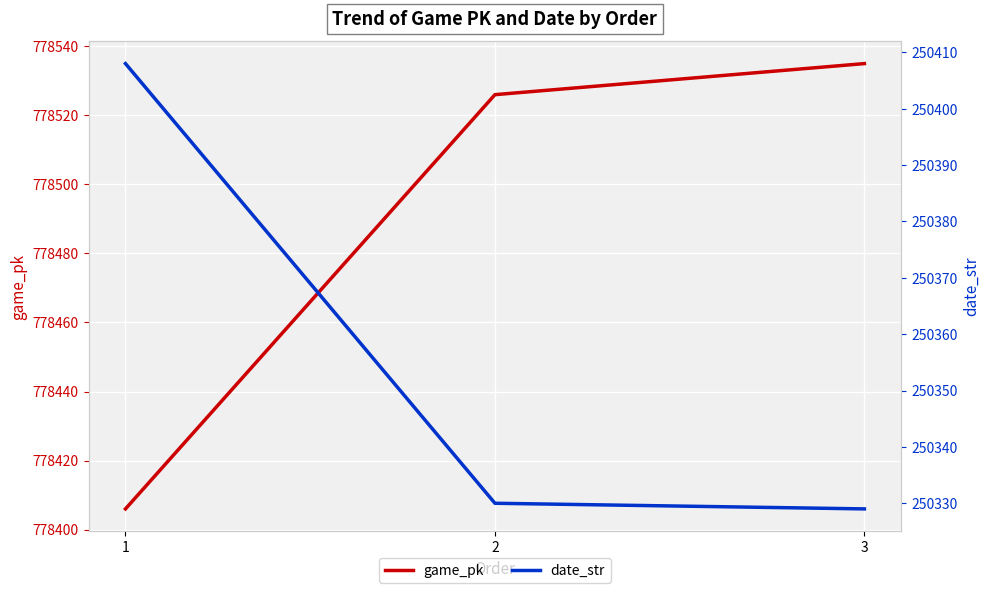

Which category has the highest value in the game_pk series?

3